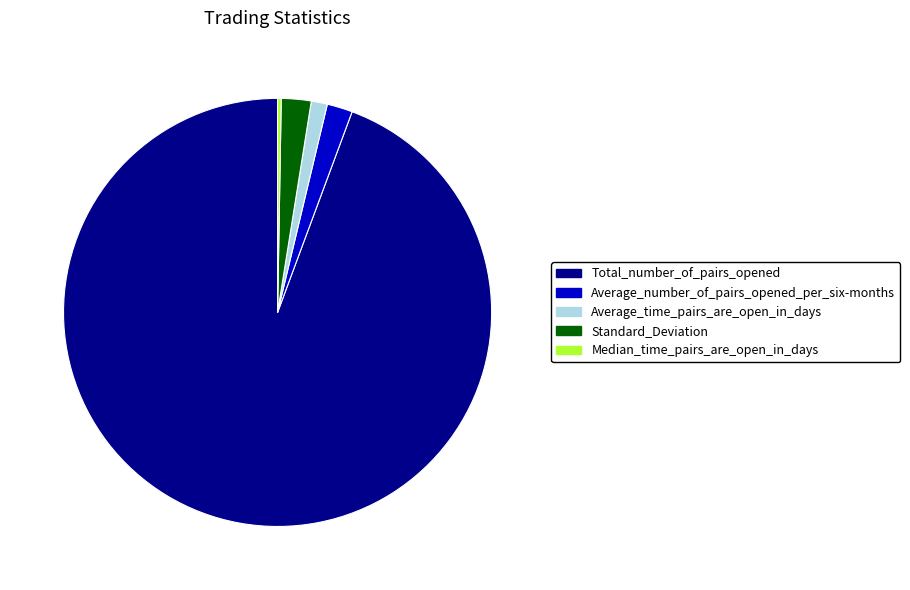

Is the sum of Average_number_of_pairs_opened_per_six-months and Average_time_pairs_are_open_in_days greater than half?

No